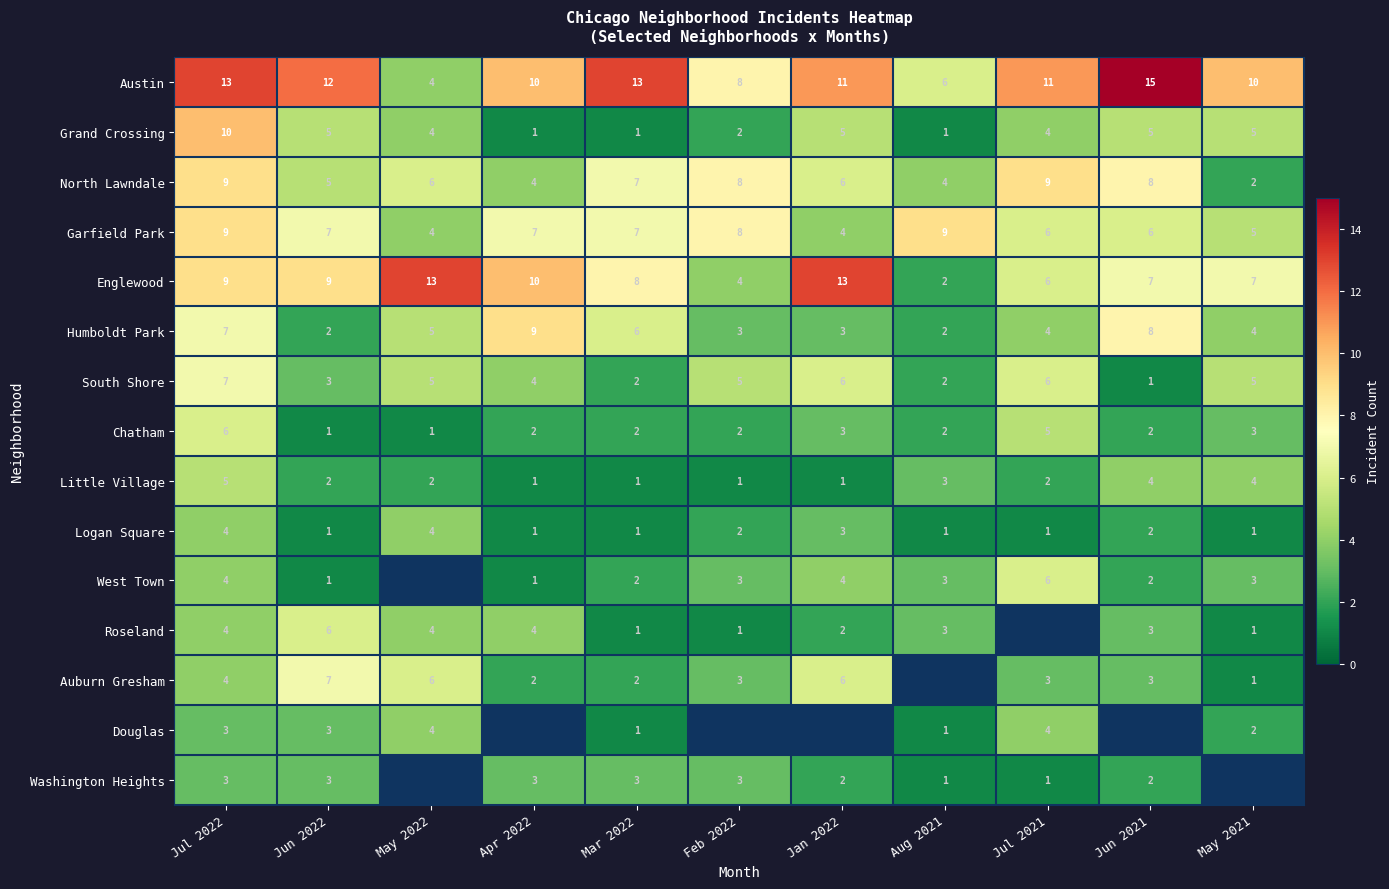

What is the total value across all series at Jul 2022?

97